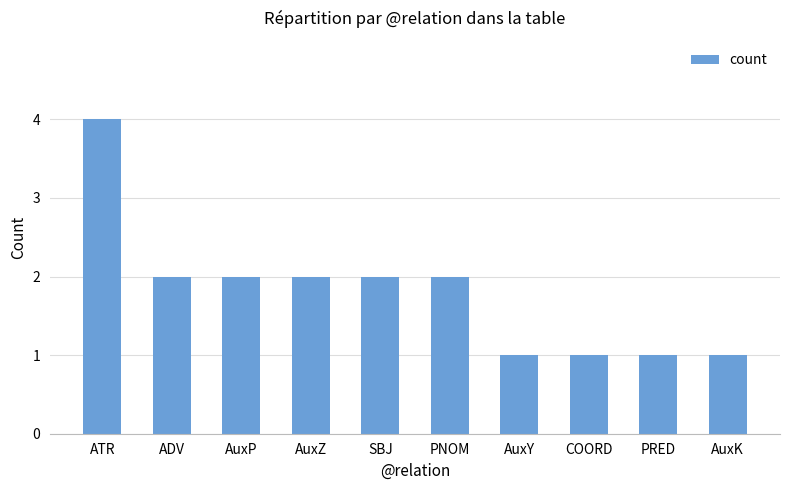

What is the average value?

2